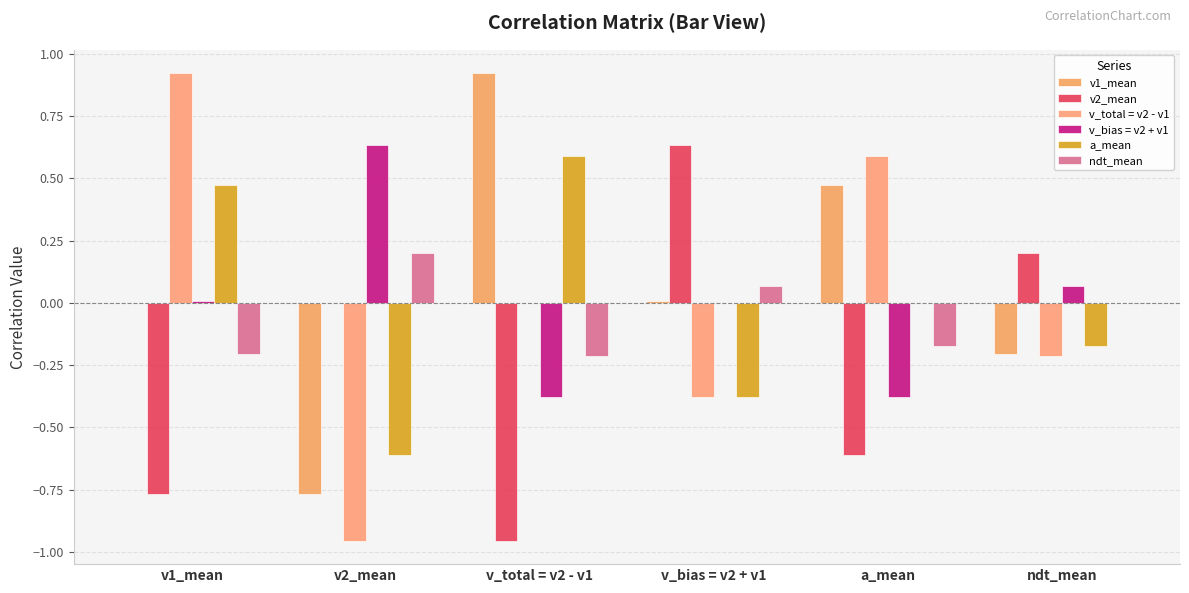

What is the label of the 6th bar from the left?

ndt_mean